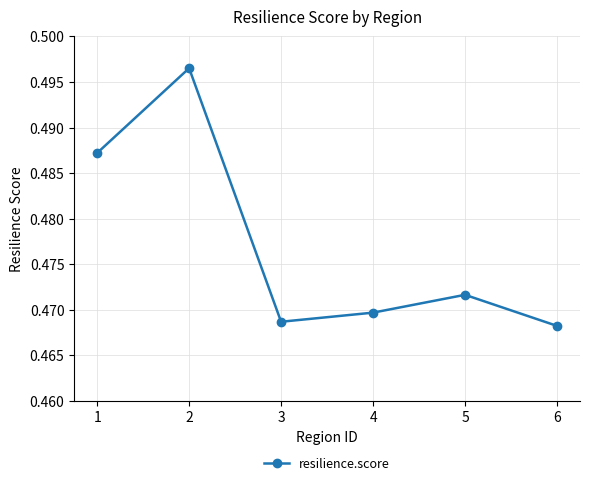

At which category does the data reach its first local valley?

3